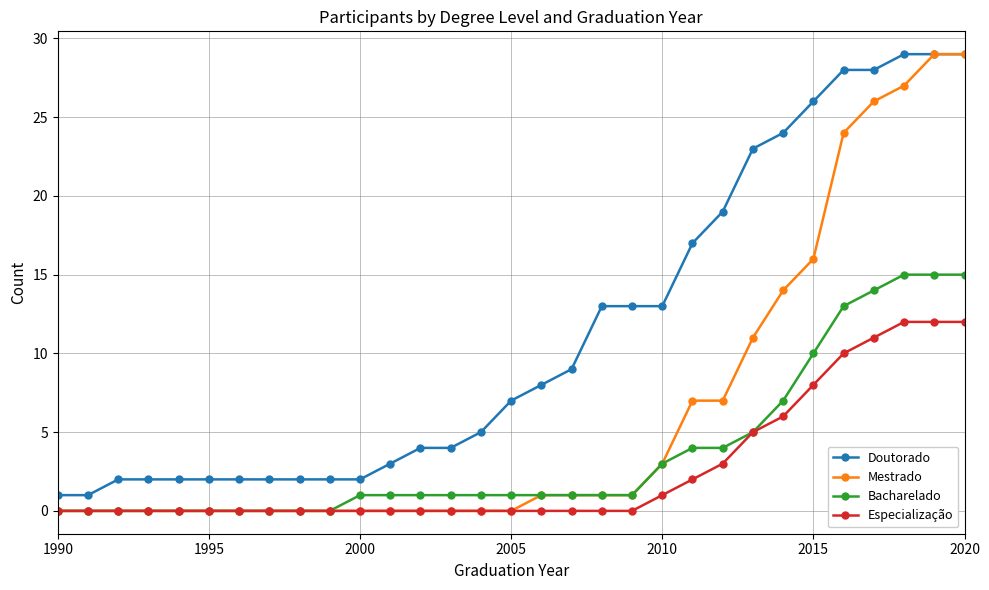

What is the greatest value displayed?

29